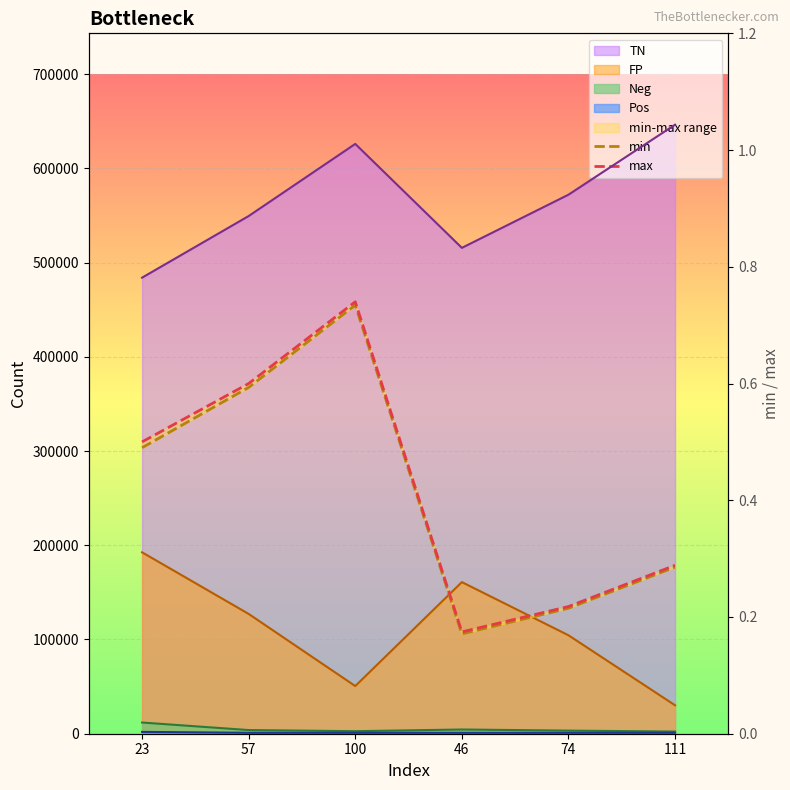

What is the smallest value displayed?

0.2